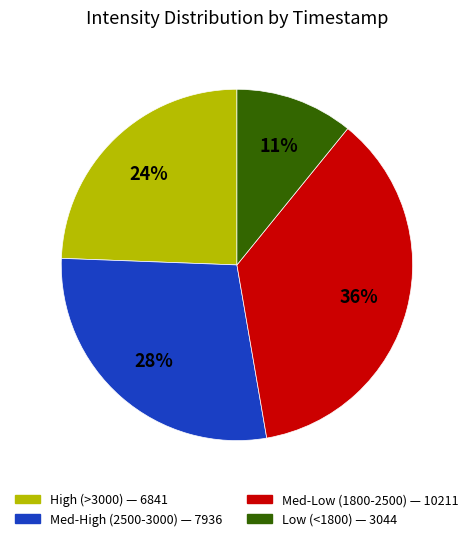

Is there any slice that represents more than half of the pie?

No